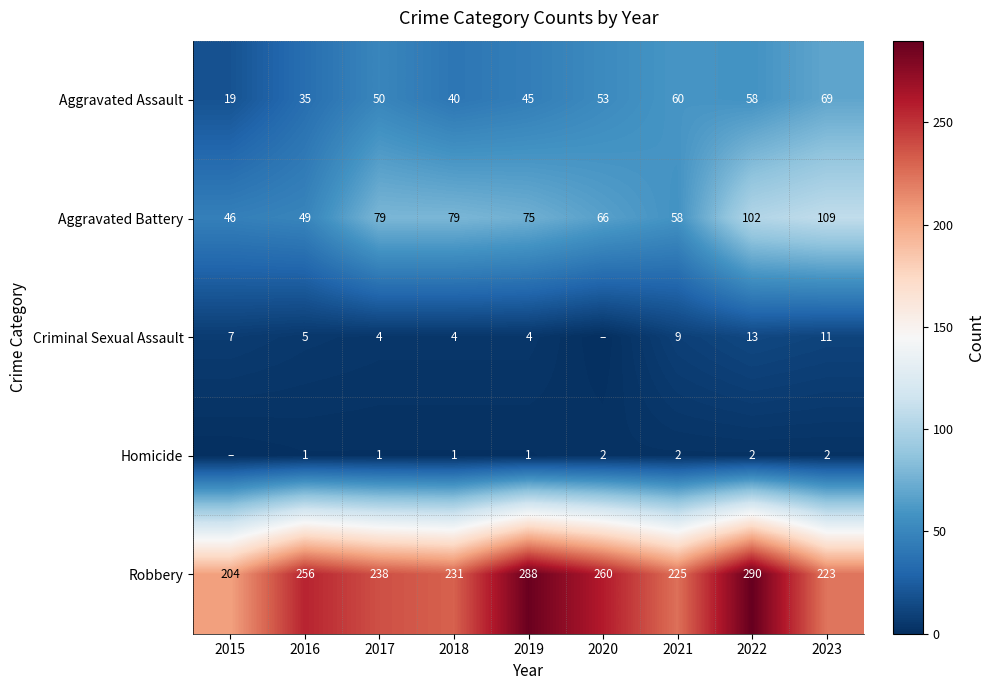

Is the value of Aggravated Assault at 2015 greater than the value of Robbery at 2021?

No